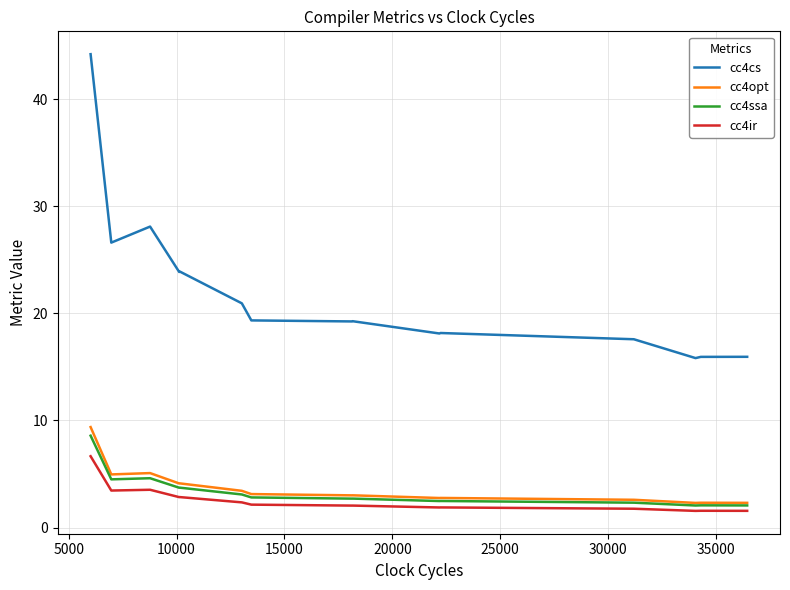

True or false: cc4cs and cc4opt cross at least once.

False